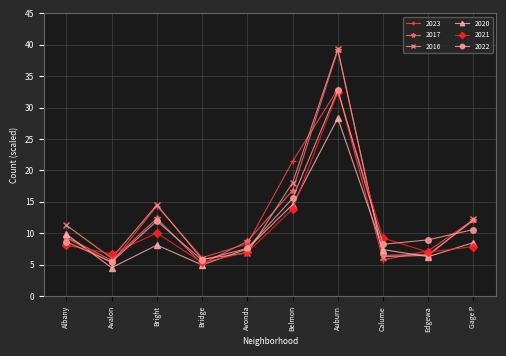

At which category does 2022 reach its first local peak?

Bright